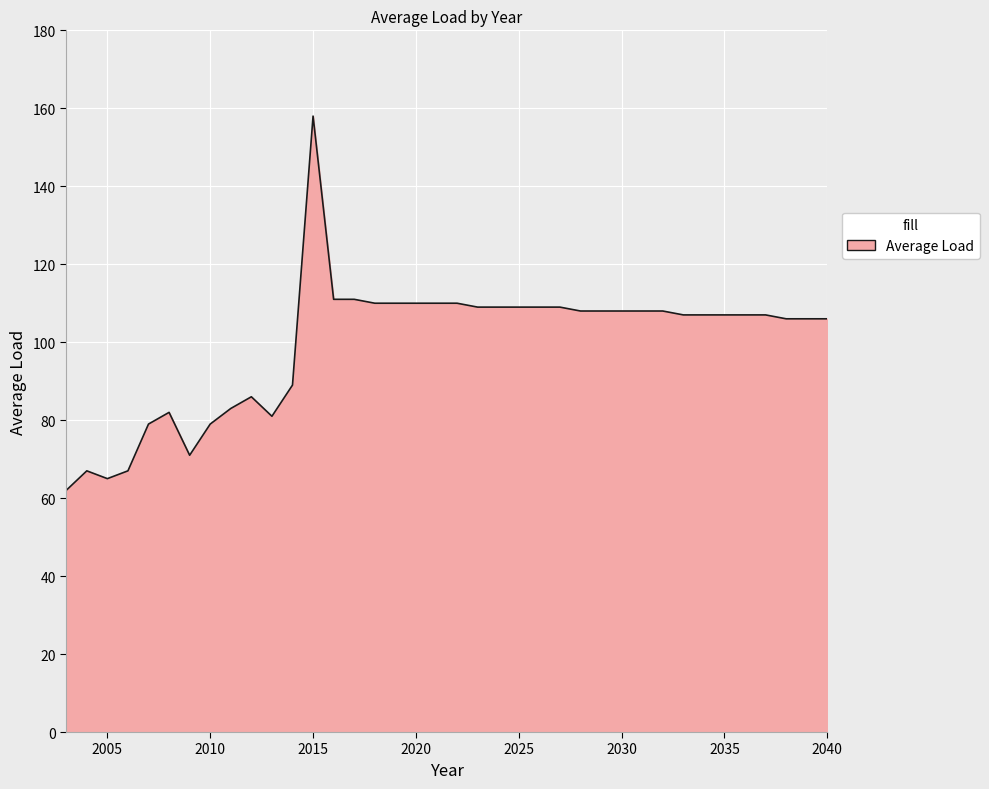

What is the difference between the maximum and minimum values?

96